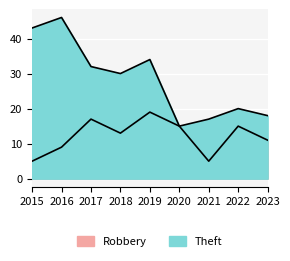

Reading left to right, what are all the values shown in this chart?

Robbery: 5	9	17	13	19	15	5	15	11
Theft: 43	46	32	30	34	15	17	20	18